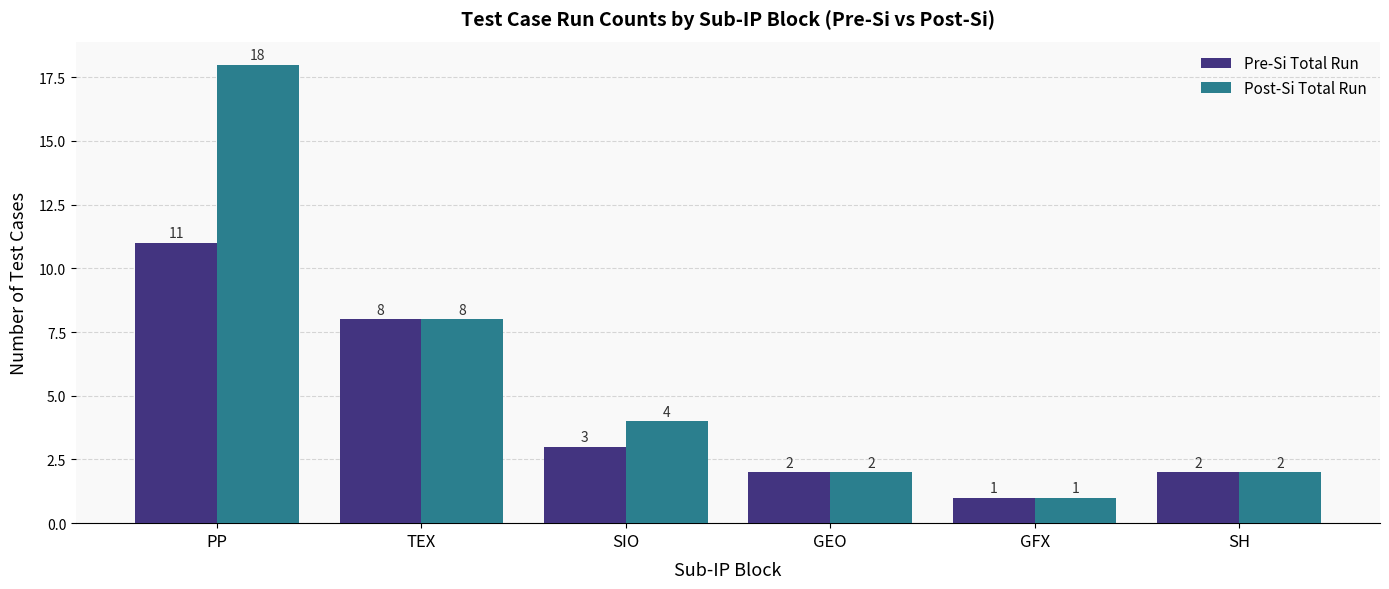

List the series in order of their peak value, lowest first.

Pre-Si Total Run, Post-Si Total Run